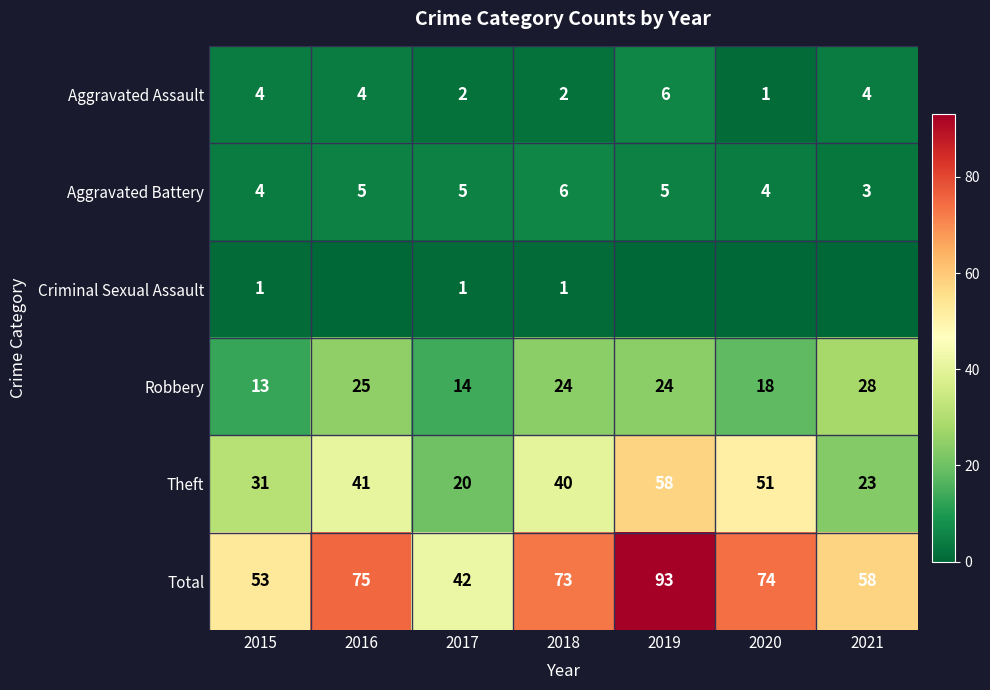

What is the sum of all Aggravated Assault values?

23